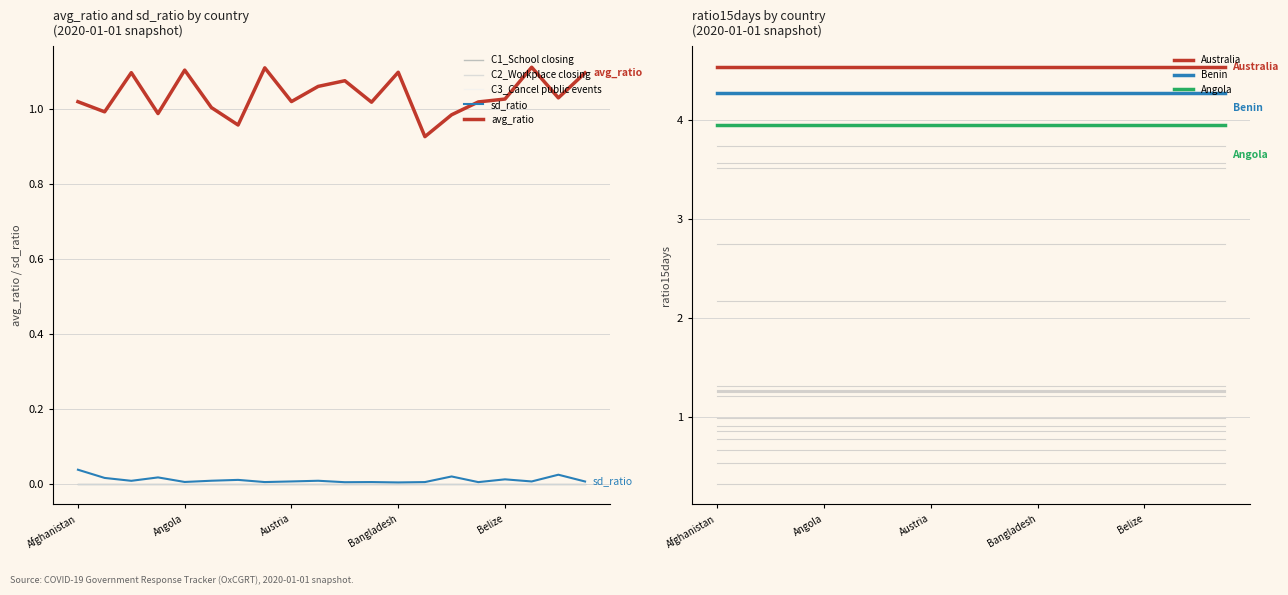

Is it true that C1_School closing equals 0.0 at Bahrain?

True